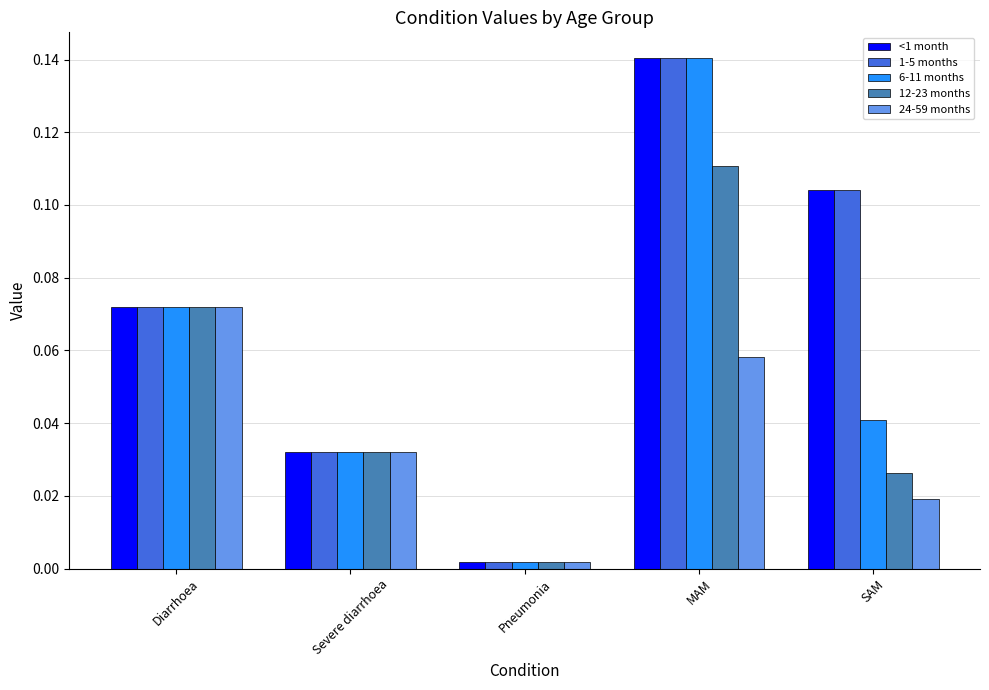

List the labels in order of <1 month value, smallest first.

Pneumonia, Severe diarrhoea, Diarrhoea, SAM, MAM